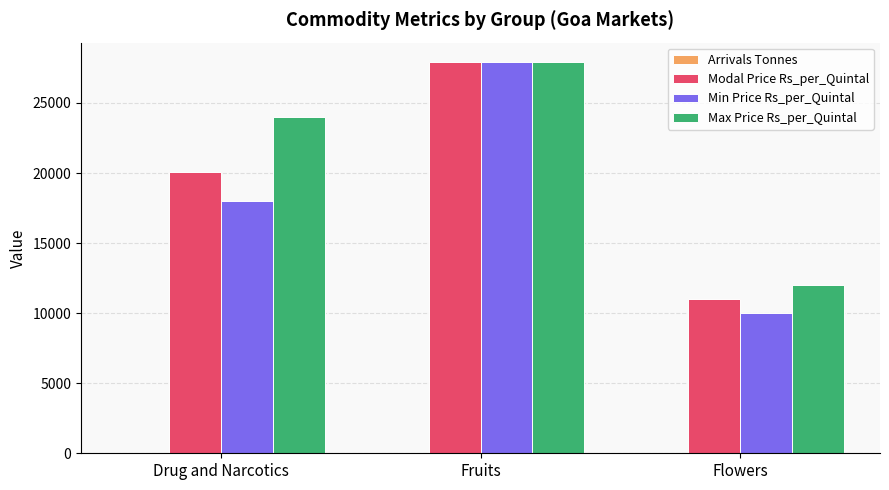

Which label corresponds to the largest value in the chart?

Fruits